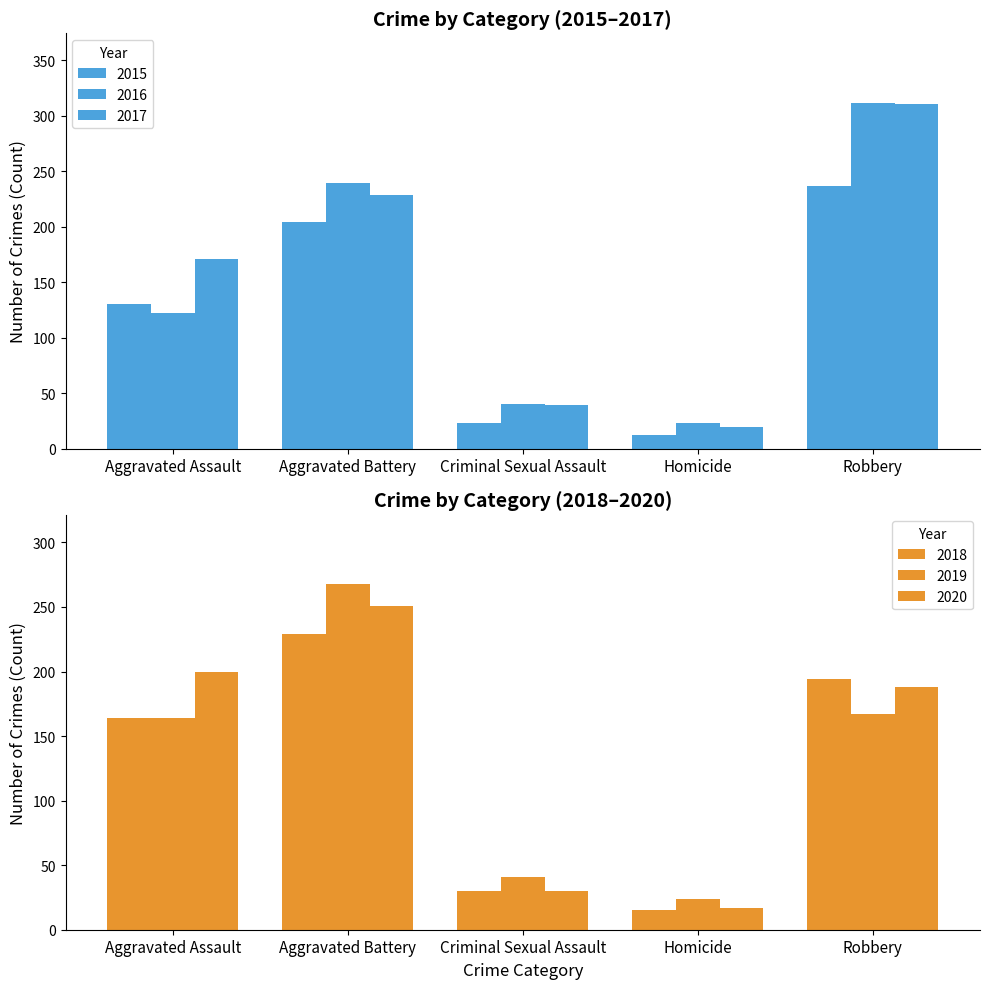

Which category has the lowest value across all series?

Homicide